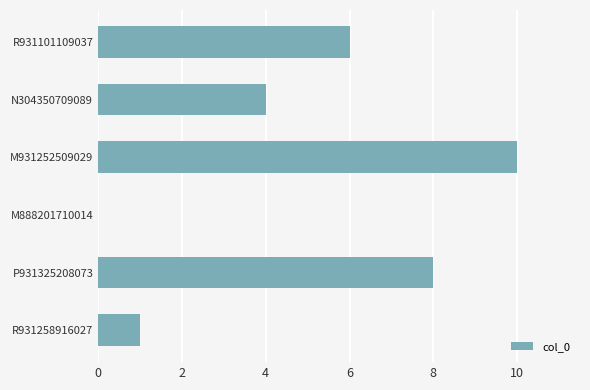

What is the sum of all values?

29